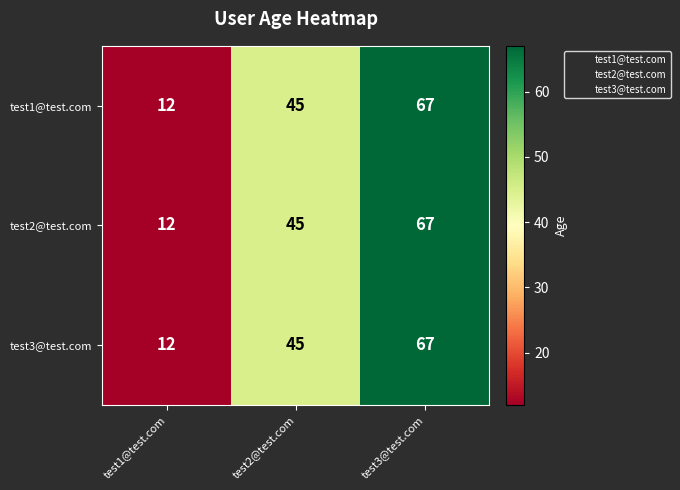

What is the minimum value shown in the chart?

12